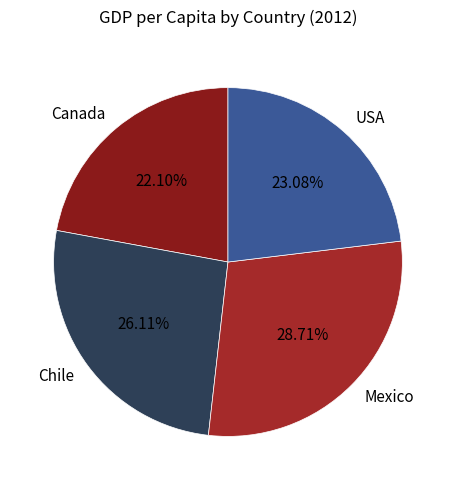

The USA slice represents 23% of the pie. True or false?

True